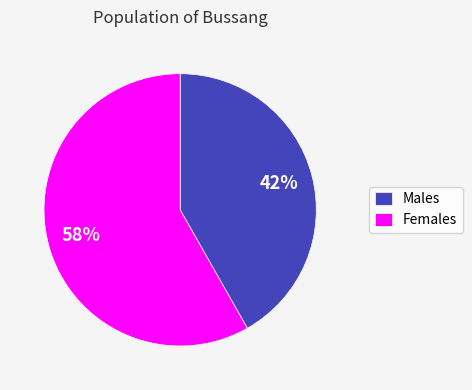

Which category has the smallest portion of the pie?

Males